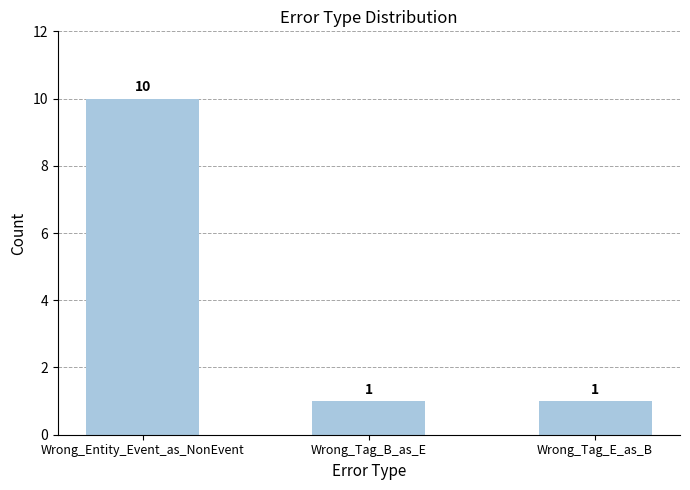

What is the value of the 1st bar from the left?

10